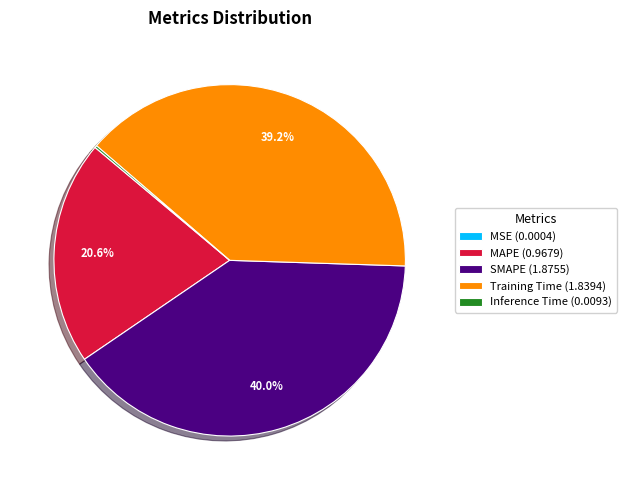

What is the largest slice in the pie chart?

SMAPE